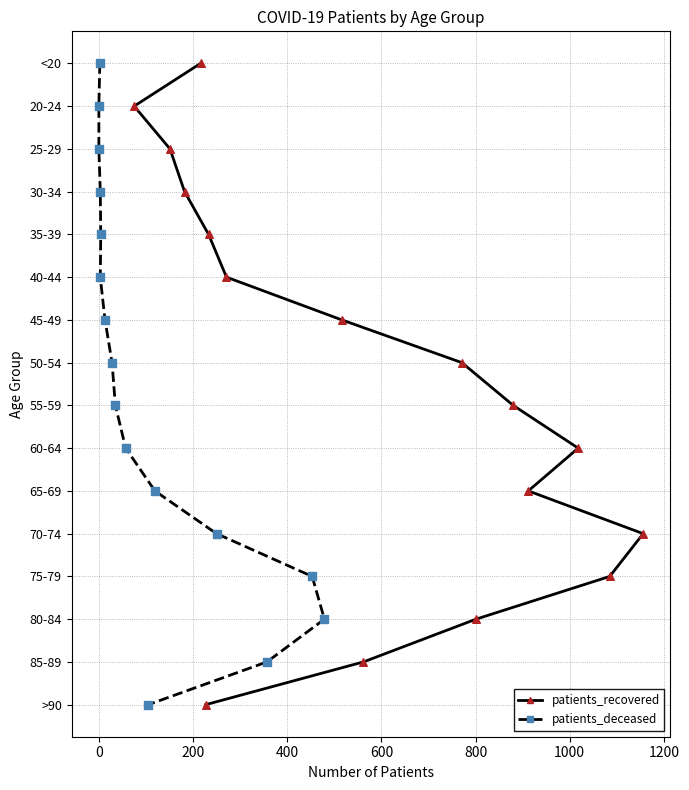

Which series reaches the maximum Y coordinate?

patients_recovered